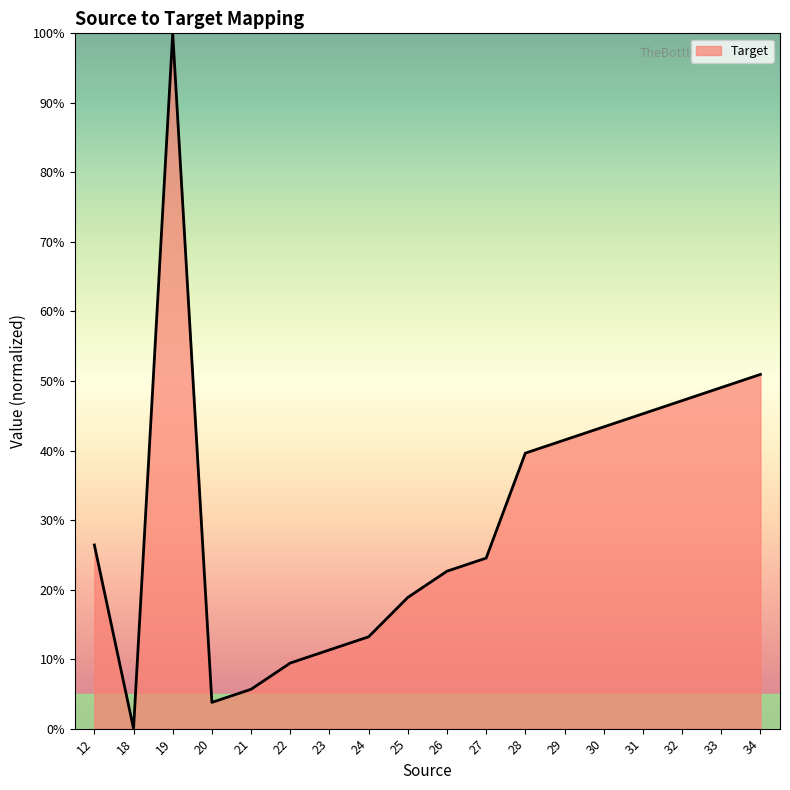

What is the difference between the maximum and minimum values?

100.0